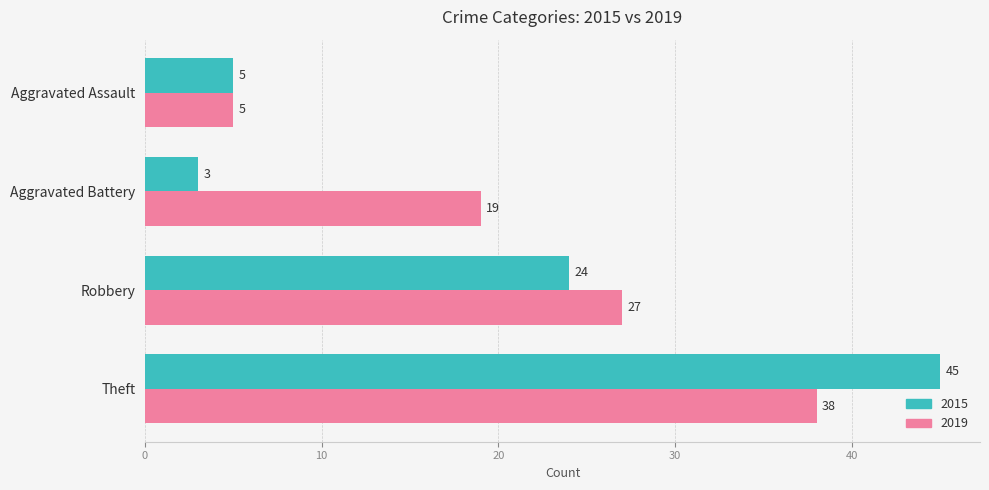

At which category is the sum across all series the highest?

Theft